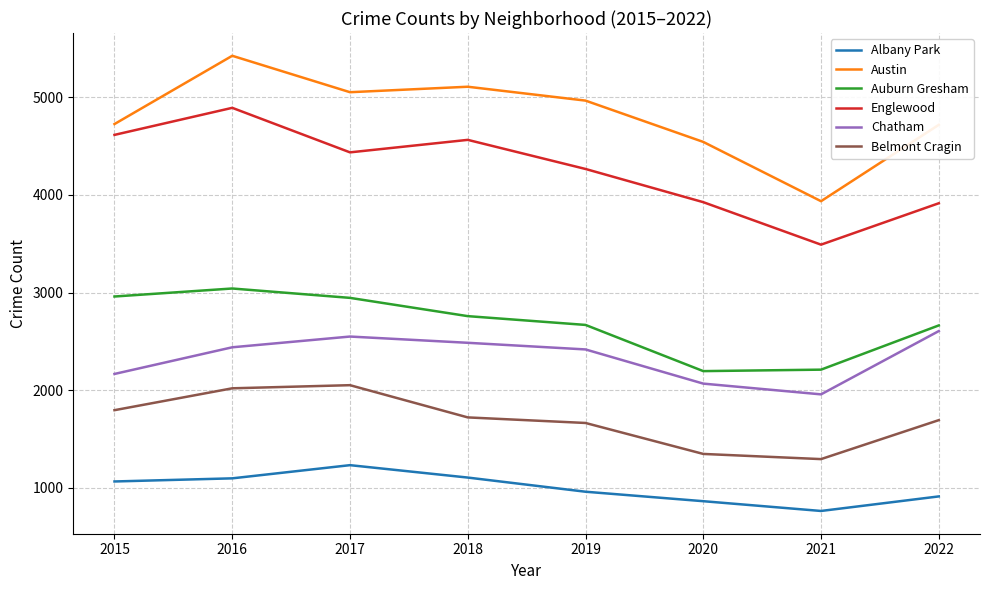

True or false: Albany Park and Englewood intersect in this chart.

False